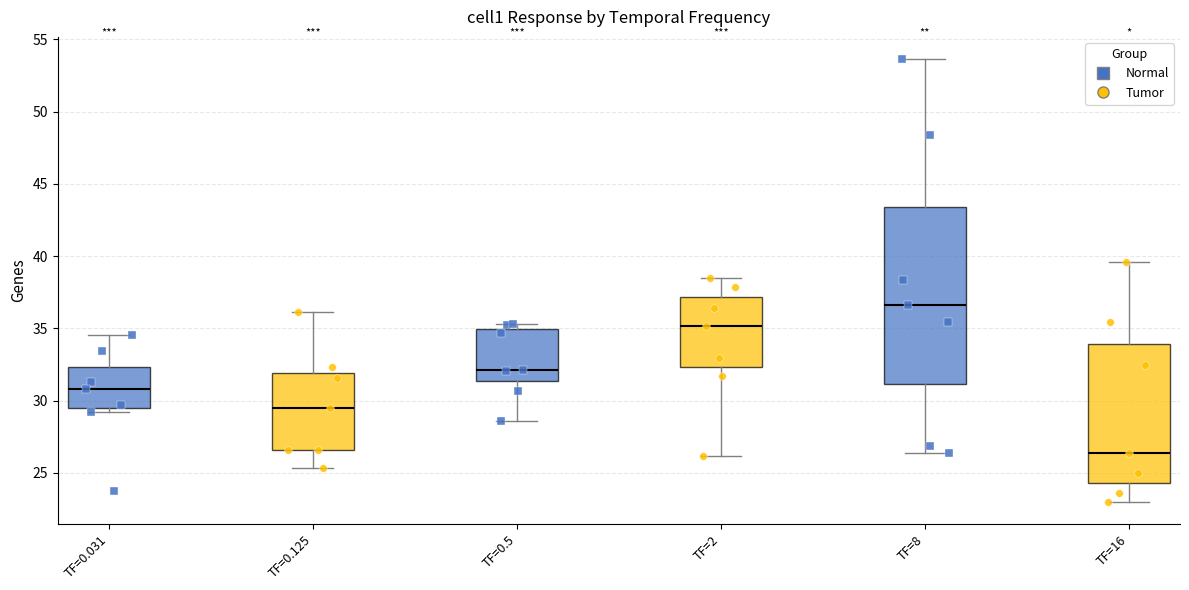

Which box has the lowest median line?

TF=16